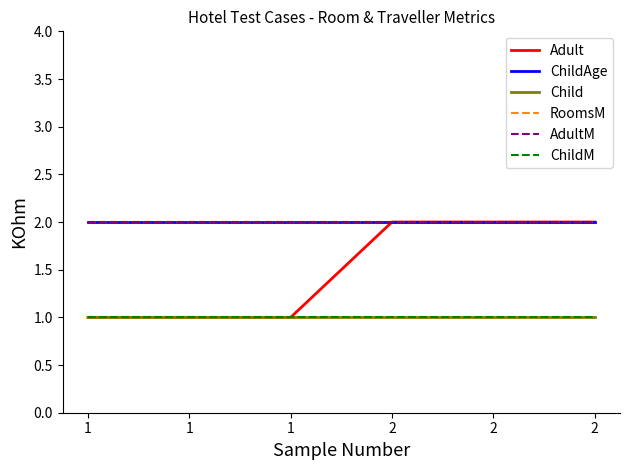

How many lines are shown in the chart?

6